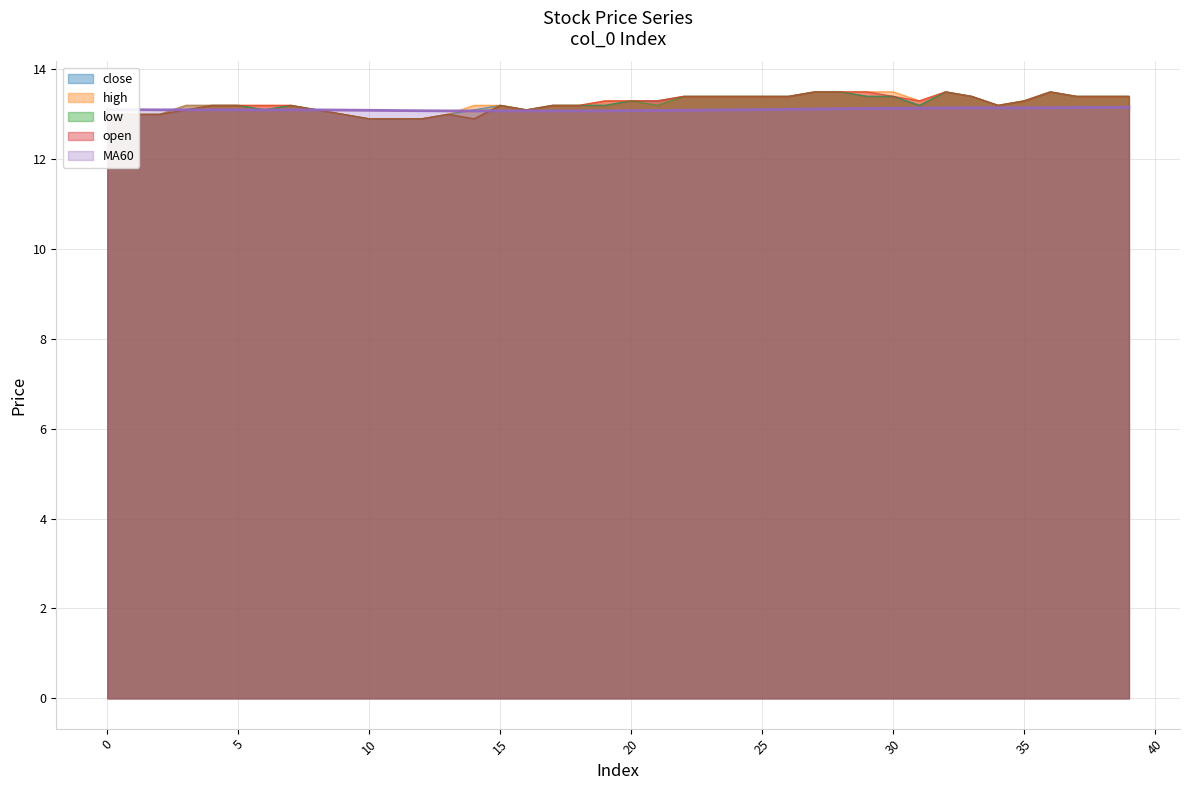

True or false: open and close cross at least once.

False